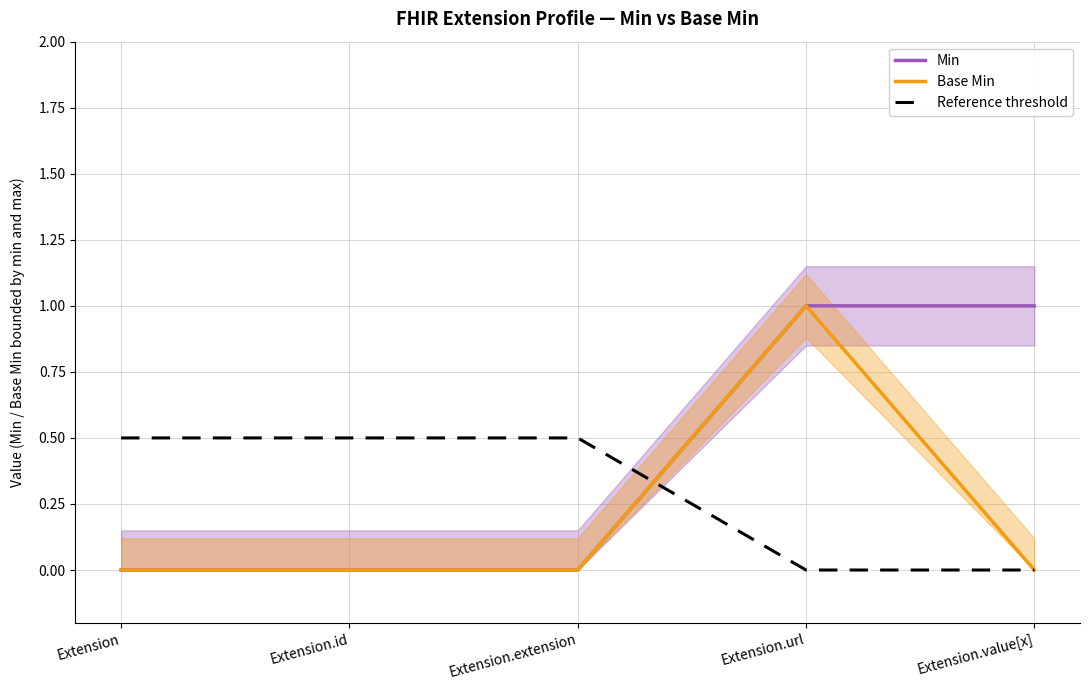

What is the sum of all Base Min values?

1.0